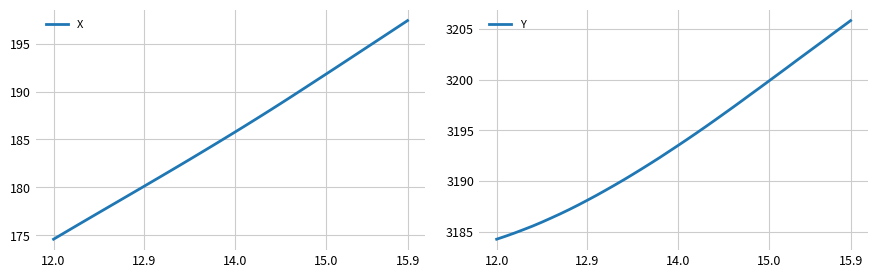

What is the difference between the maximum and minimum values in the Y series?

21.6